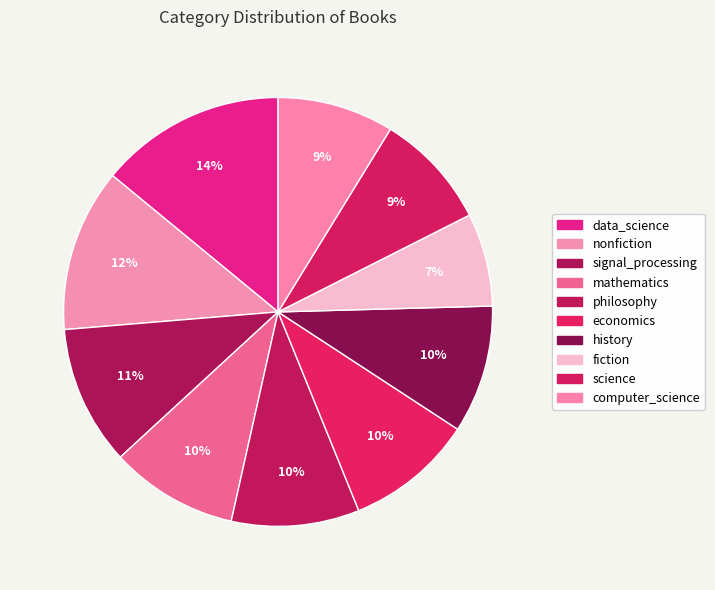

The data_science slice represents 14% of the pie. True or false?

True